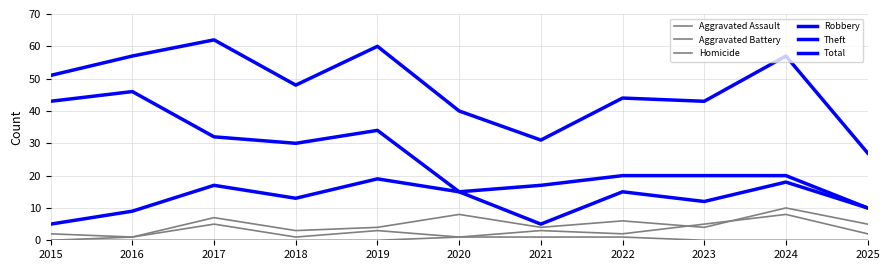

Does the chart display data point markers on the line(s)?

No